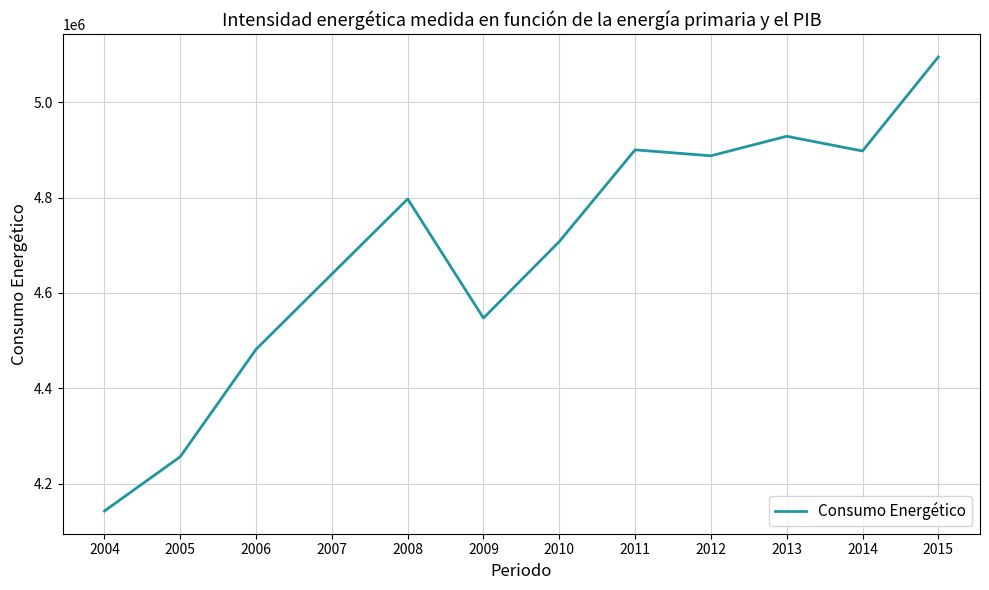

Between 2009 and 2011, which is larger?

2011